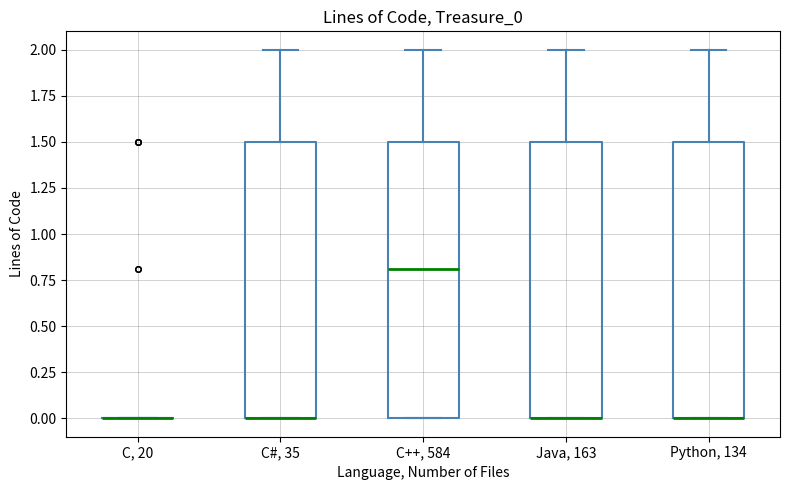

Reading left to right, read every box against the y-axis: the position of its median line, the range the box covers, and the ends of its whiskers. The values are not printed on the chart, so give them approximately, as read against the axis.

C, 20: box collapsed to a line at 0.0, whiskers 0.0 to 0.0
C#, 35: median 0.0 (drawn on the box's lower edge), box 0.0 to 1.5, whiskers 0.0 to 2.0
C++, 584: median 0.8, box 0.0 to 1.5, whiskers 0.0 to 2.0
Java, 163: median 0.0 (drawn on the box's lower edge), box 0.0 to 1.5, whiskers 0.0 to 2.0
Python, 134: median 0.0 (drawn on the box's lower edge), box 0.0 to 1.5, whiskers 0.0 to 2.0